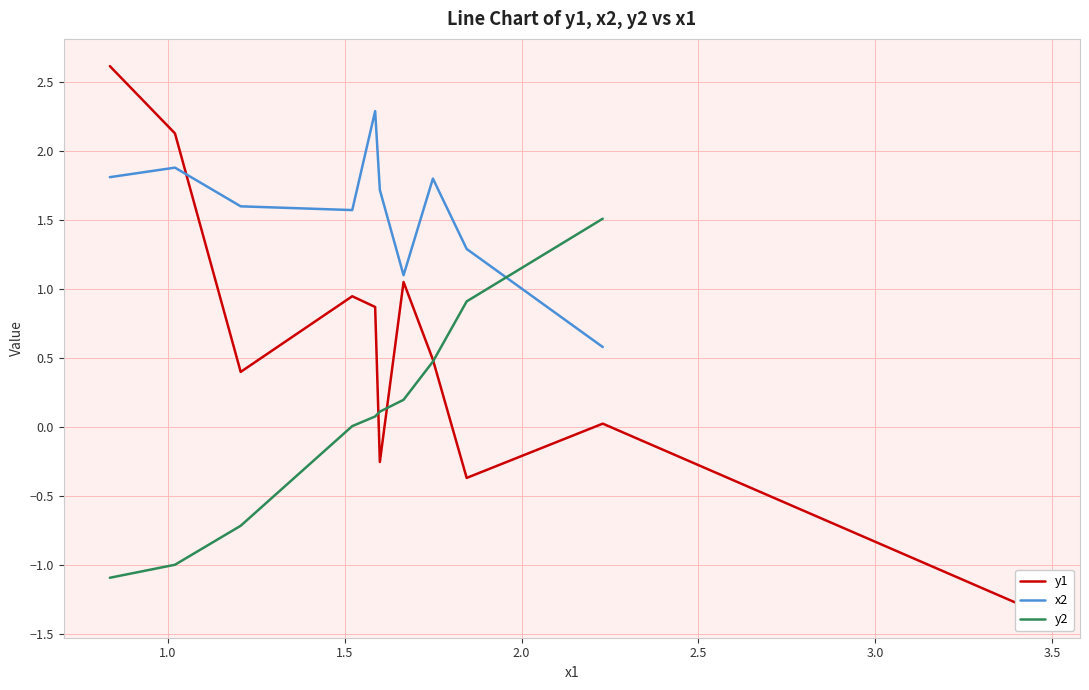

What is the ratio of the value at 7 to the value at 8?

0.9